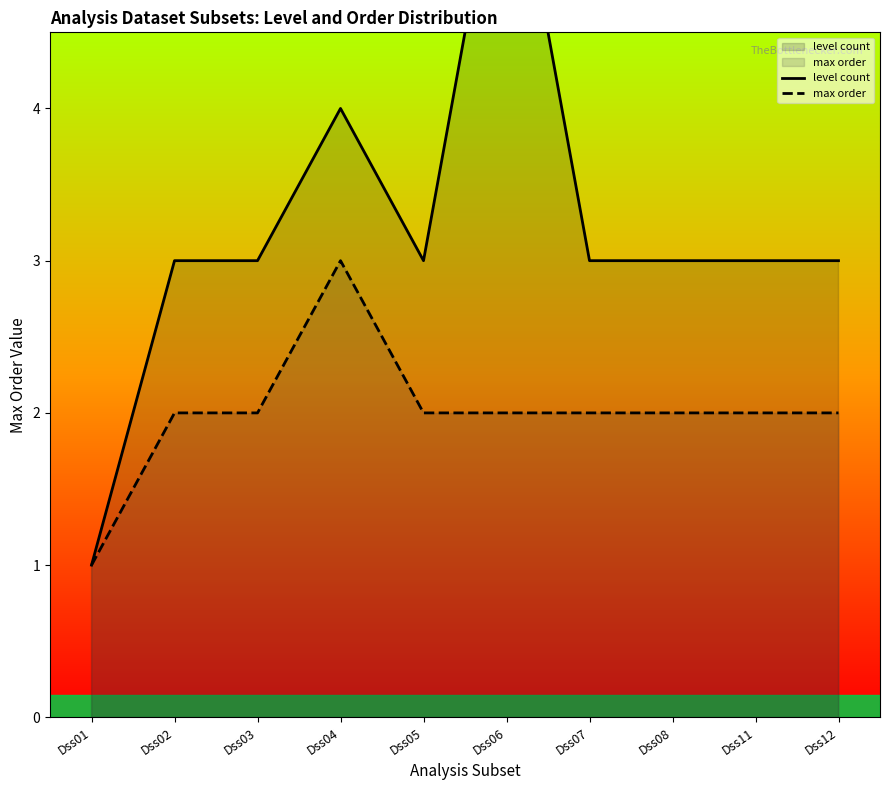

Is the value of level count at Dss08 greater than the value of max order at Dss05?

Yes